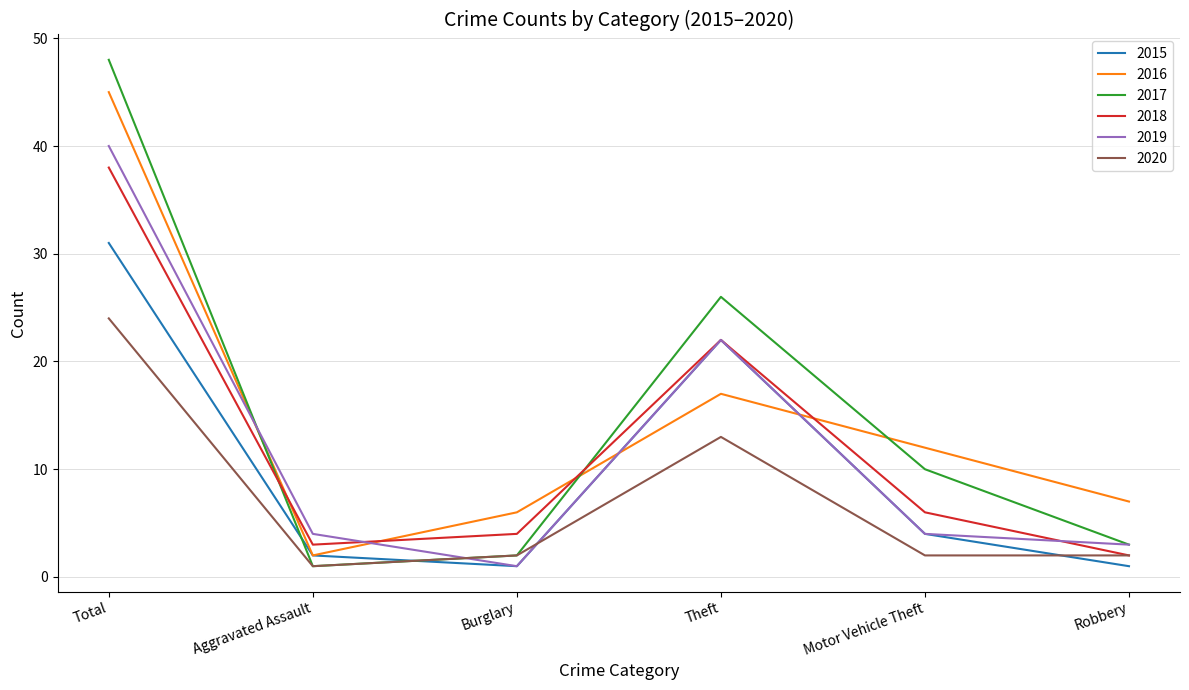

What is the highest value of the 2019 series?

40